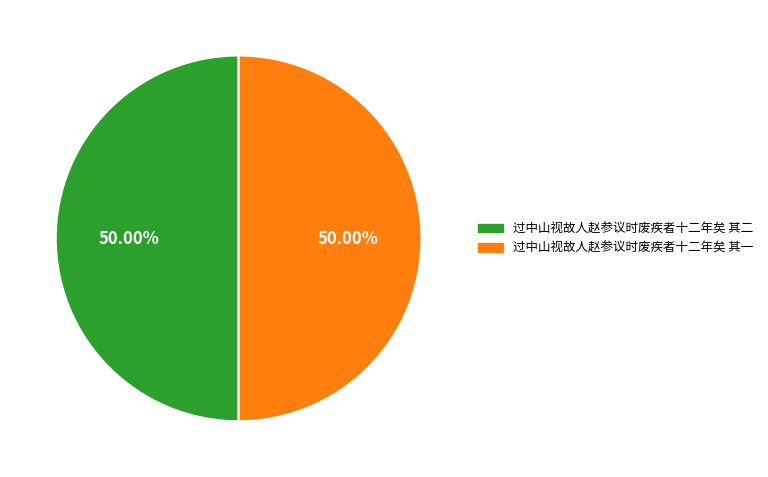

Combined, do 过中山视故人赵参议时废疾者十二年矣 其二 and 过中山视故人赵参议时废疾者十二年矣 其一 account for over 50%?

Yes